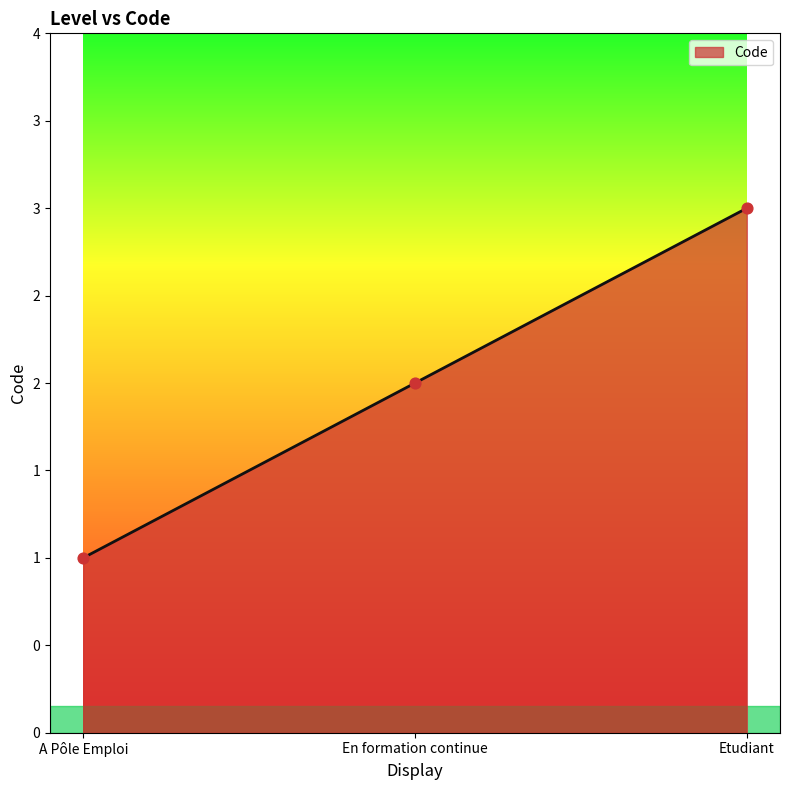

Between En formation continue and A Pôle Emploi, which is larger?

En formation continue